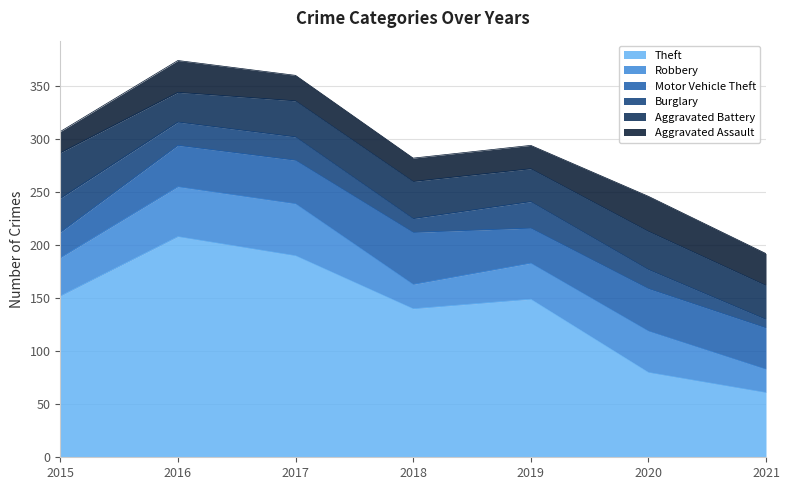

In Motor Vehicle Theft, how many points are higher than both neighbors (excluding endpoints)?

2